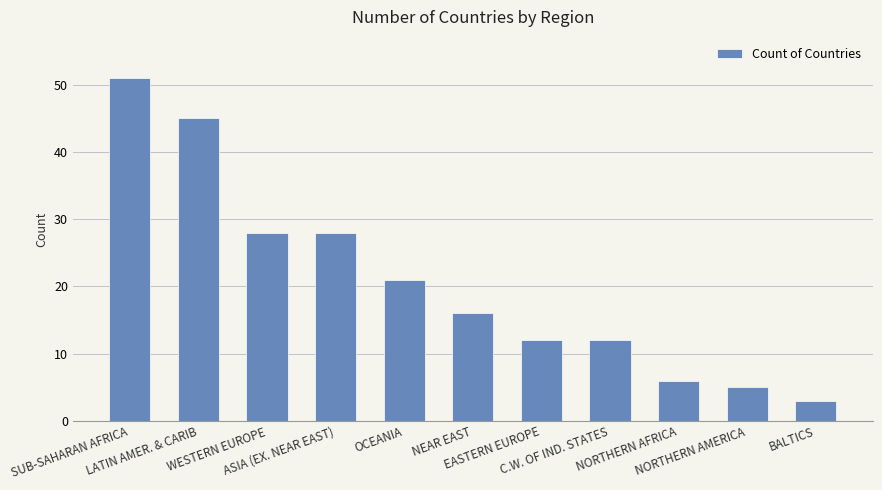

Are the bars grouped side by side (vs. stacked)?

No